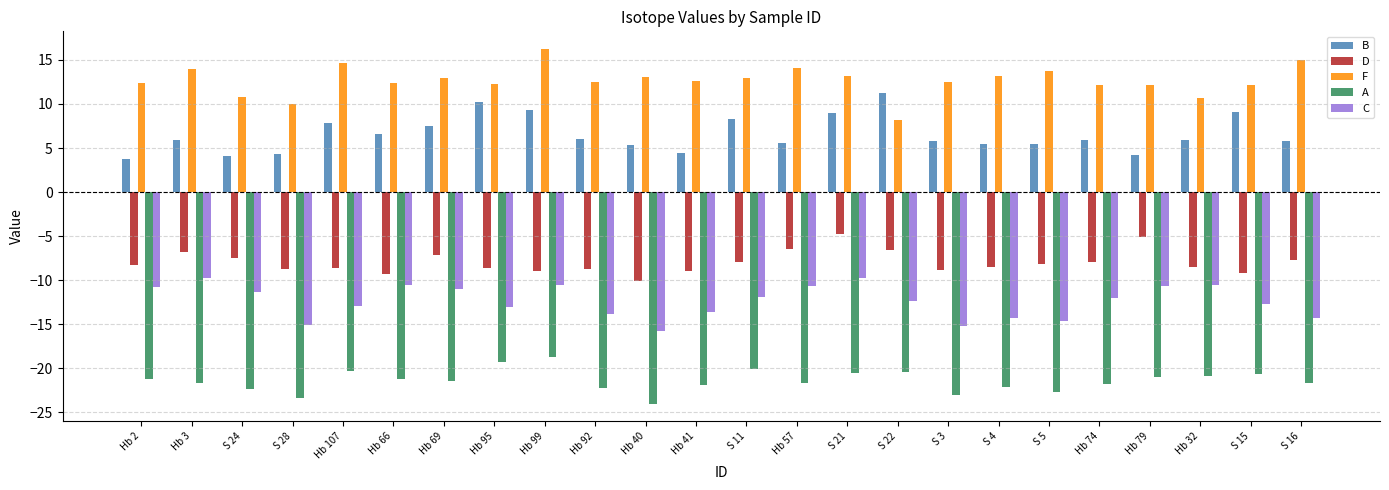

What is the difference between the highest and lowest values at Hb 57?

35.8